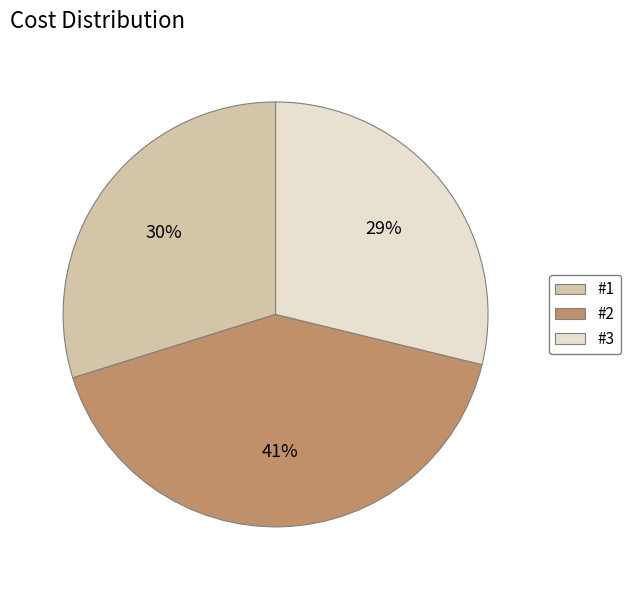

What is the ratio of the value at #3 to the value at #2?

0.7